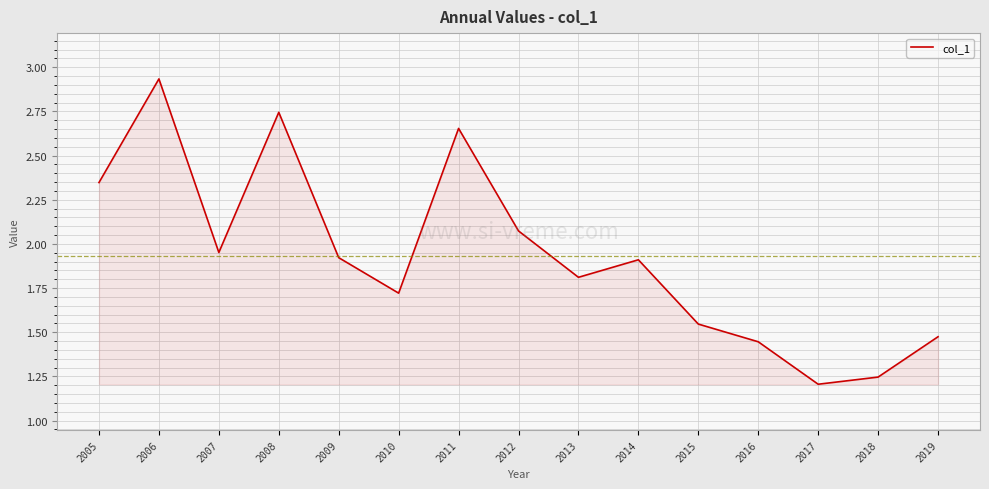

At which category does the chart reach its minimum across all series?

2017